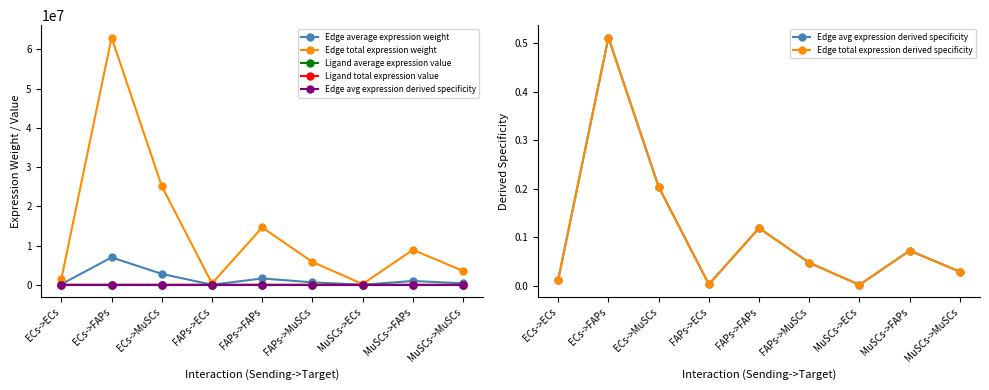

At which category does the chart reach its peak across all series?

ECs->FAPs